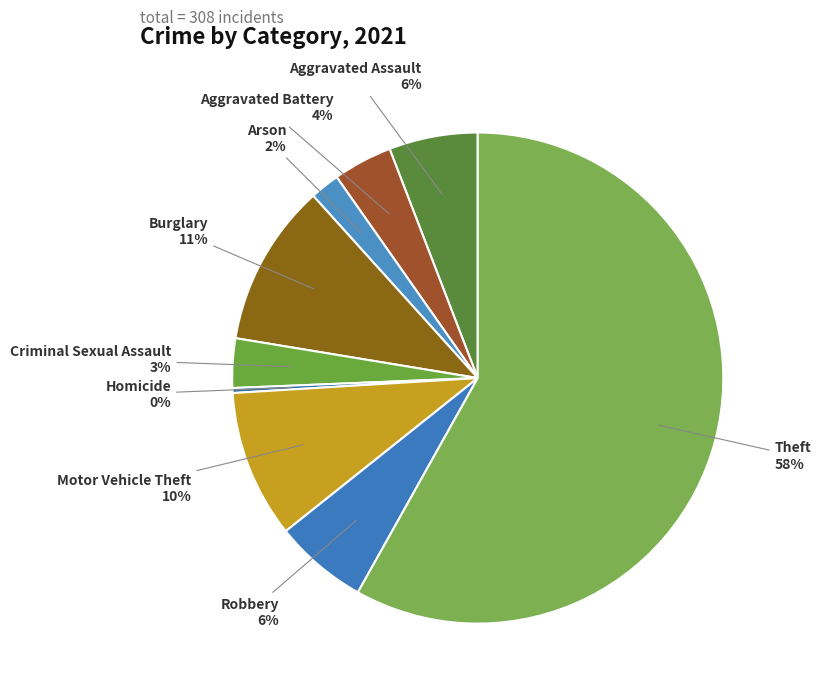

Is the sum of Theft and Aggravated Battery greater than half?

Yes